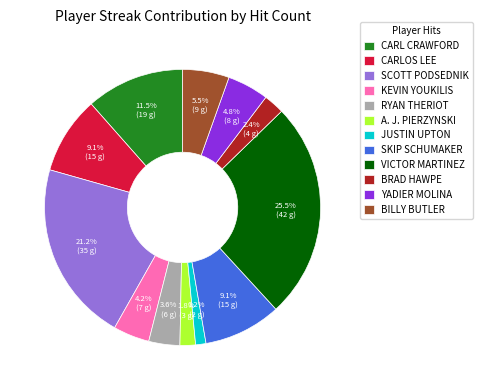

Which has a higher value, JUSTIN UPTON or CARL CRAWFORD?

CARL CRAWFORD